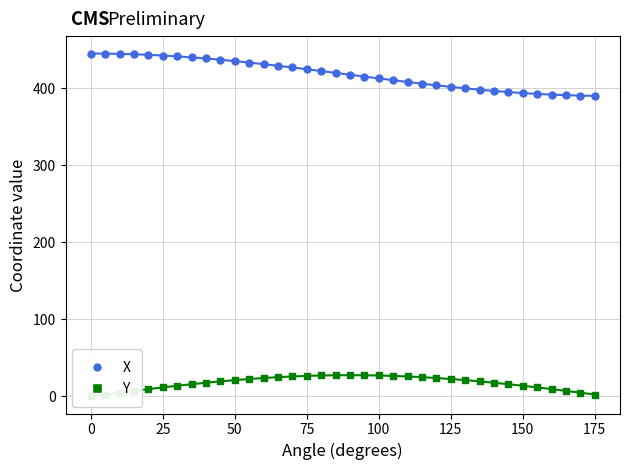

Which series contains the lowest Y value?

Y